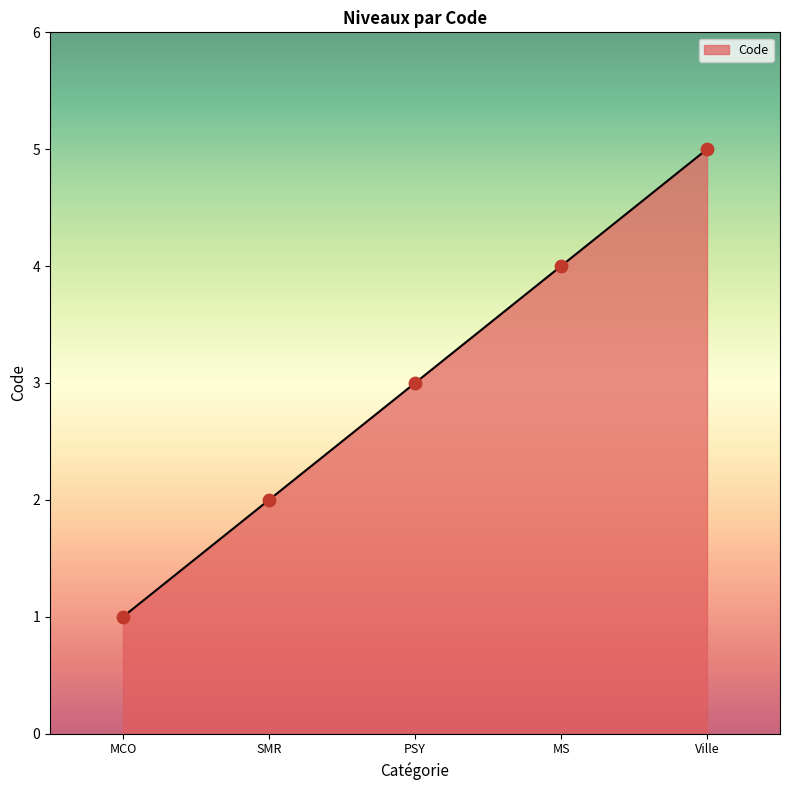

What is the change in value from MCO to PSY?

+2